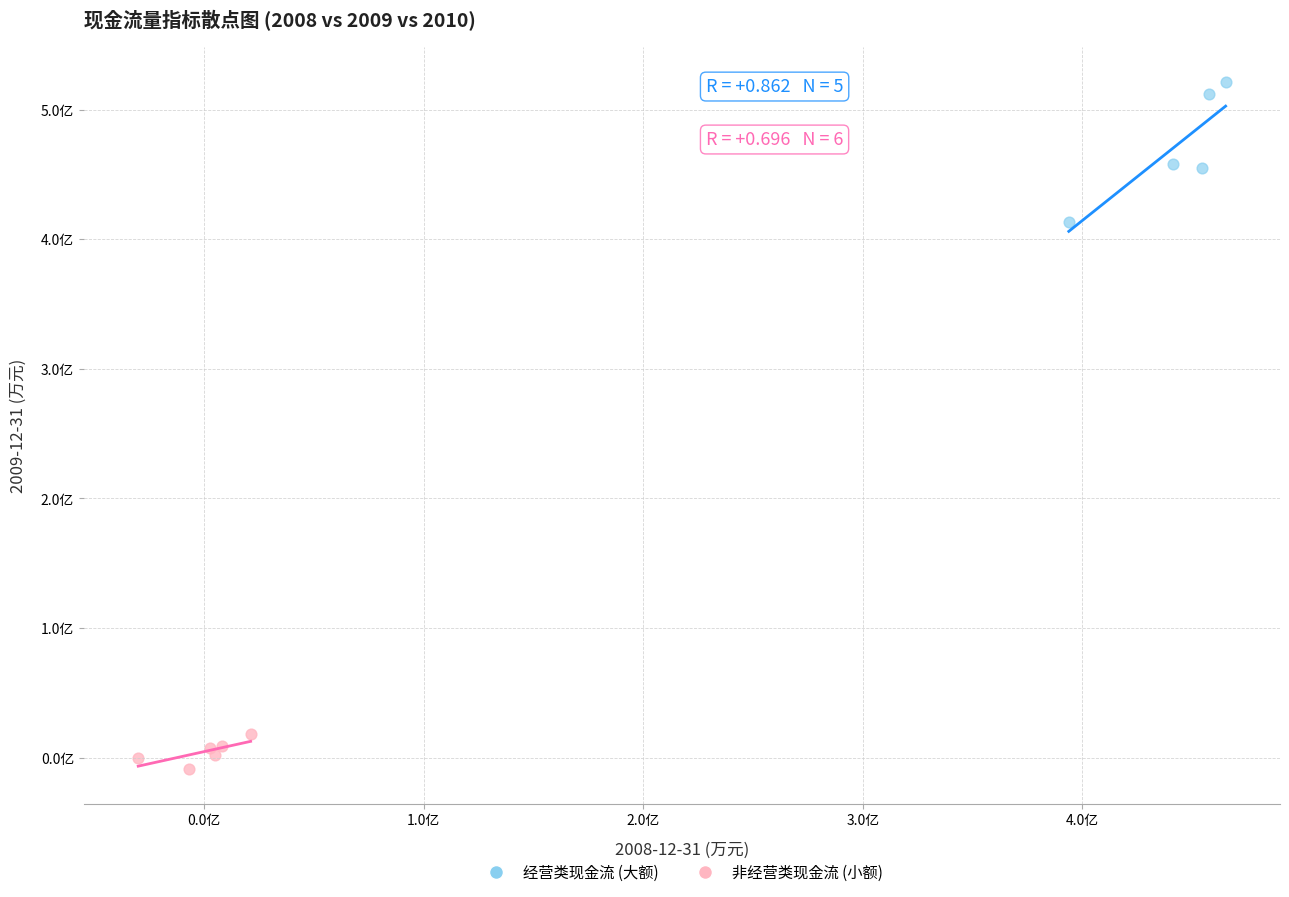

What are all the series names shown in the legend?

经营类现金流 (大额), 非经营类现金流 (小额)